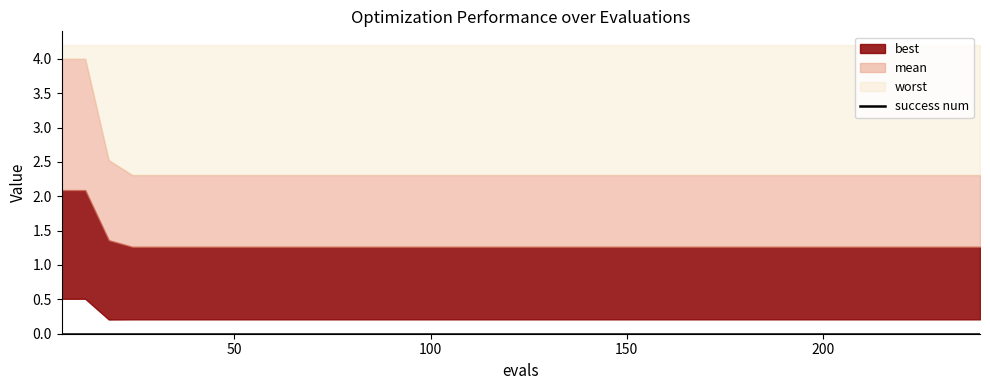

Reading left to right, what are all the values shown in this chart?

best: 6=0.5	12=0.5	18=0.2	24=0.2	30=0.2	36=0.2	42=0.2	48=0.2	54=0.2	60=0.2	66=0.2	72=0.2	78=0.2	84=0.2	90=0.2	96=0.2	102=0.2	108=0.2	114=0.2	120=0.2	126=0.2	132=0.2	138=0.2	144=0.2	150=0.2	156=0.2	162=0.2	168=0.2	174=0.2	180=0.2	186=0.2	192=0.2	198=0.2	204=0.2	210=0.2	216=0.2	222=0.2	228=0.2	234=0.2	240=0.2
mean: 6=2.1	12=2.1	18=1.4	24=1.3	30=1.3	36=1.3	42=1.3	48=1.3	54=1.3	60=1.3	66=1.3	72=1.3	78=1.3	84=1.3	90=1.3	96=1.3	102=1.3	108=1.3	114=1.3	120=1.3	126=1.3	132=1.3	138=1.3	144=1.3	150=1.3	156=1.3	162=1.3	168=1.3	174=1.3	180=1.3	186=1.3	192=1.3	198=1.3	204=1.3	210=1.3	216=1.3	222=1.3	228=1.3	234=1.3	240=1.3
worst: 6=4.0	12=4.0	18=2.5	24=2.3	30=2.3	36=2.3	42=2.3	48=2.3	54=2.3	60=2.3	66=2.3	72=2.3	78=2.3	84=2.3	90=2.3	96=2.3	102=2.3	108=2.3	114=2.3	120=2.3	126=2.3	132=2.3	138=2.3	144=2.3	150=2.3	156=2.3	162=2.3	168=2.3	174=2.3	180=2.3	186=2.3	192=2.3	198=2.3	204=2.3	210=2.3	216=2.3	222=2.3	228=2.3	234=2.3	240=2.3
success num: 6=0.0	12=0.0	18=0.0	24=0.0	30=0.0	36=0.0	42=0.0	48=0.0	54=0.0	60=0.0	66=0.0	72=0.0	78=0.0	84=0.0	90=0.0	96=0.0	102=0.0	108=0.0	114=0.0	120=0.0	126=0.0	132=0.0	138=0.0	144=0.0	150=0.0	156=0.0	162=0.0	168=0.0	174=0.0	180=0.0	186=0.0	192=0.0	198=0.0	204=0.0	210=0.0	216=0.0	222=0.0	228=0.0	234=0.0	240=0.0